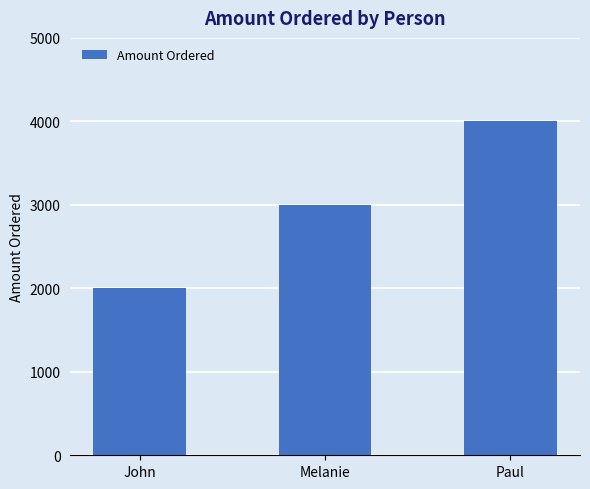

What is the average value?

3000